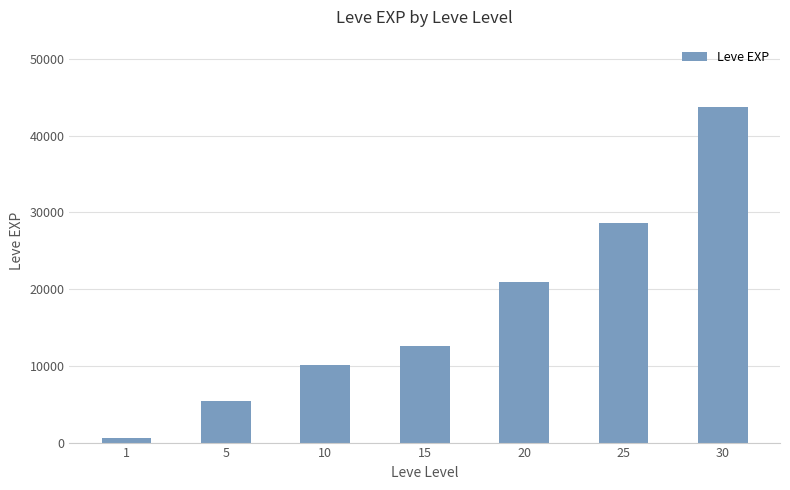

Between 5 and 25, which is larger?

25